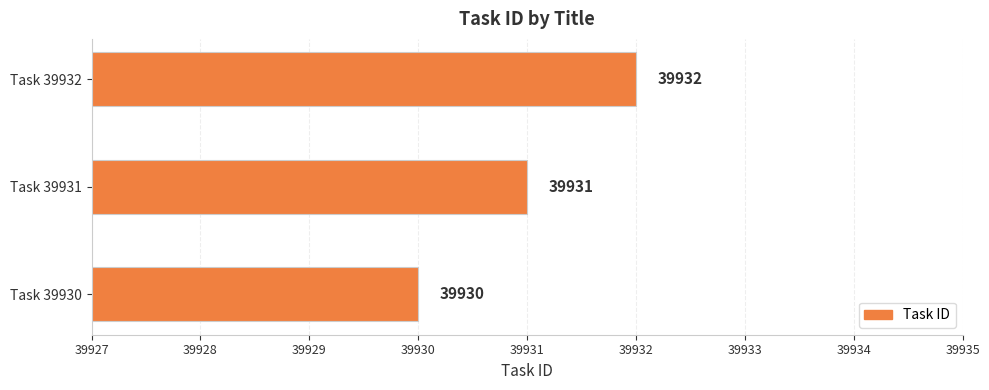

Which label corresponds to the largest value in the chart?

Task 39932